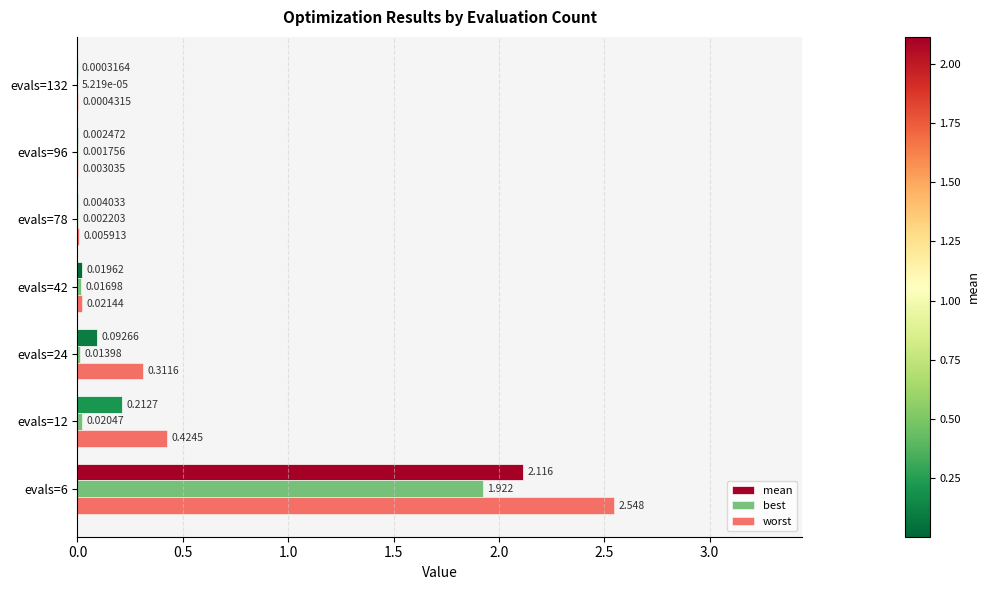

Is the value of worst at evals=42 greater than the value of best at evals=132?

Yes